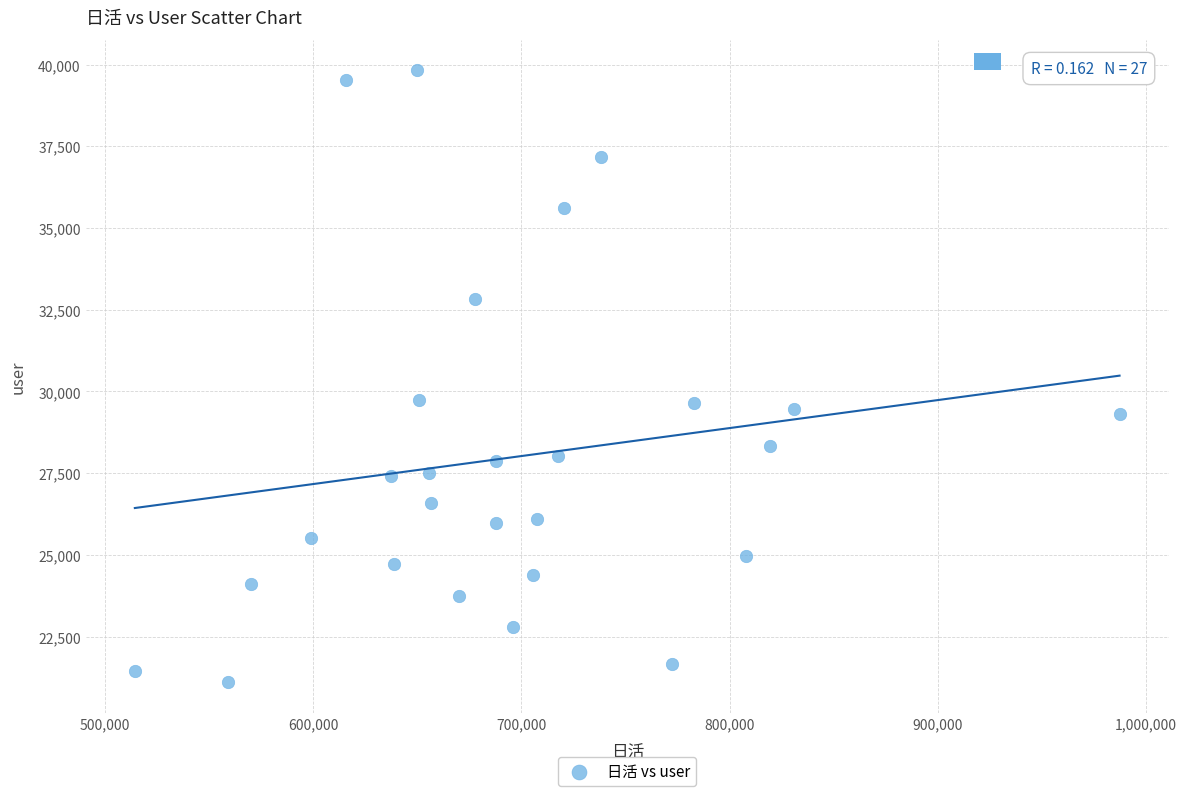

What is the range of Y values (max minus min)?

18723